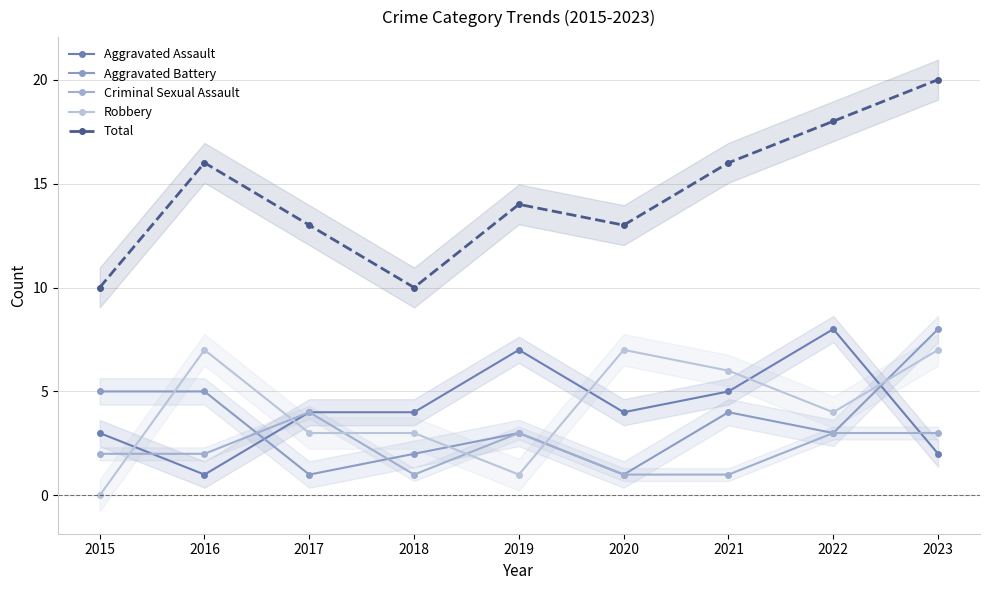

The value of Criminal Sexual Assault at 2019 is 1. True or false?

False